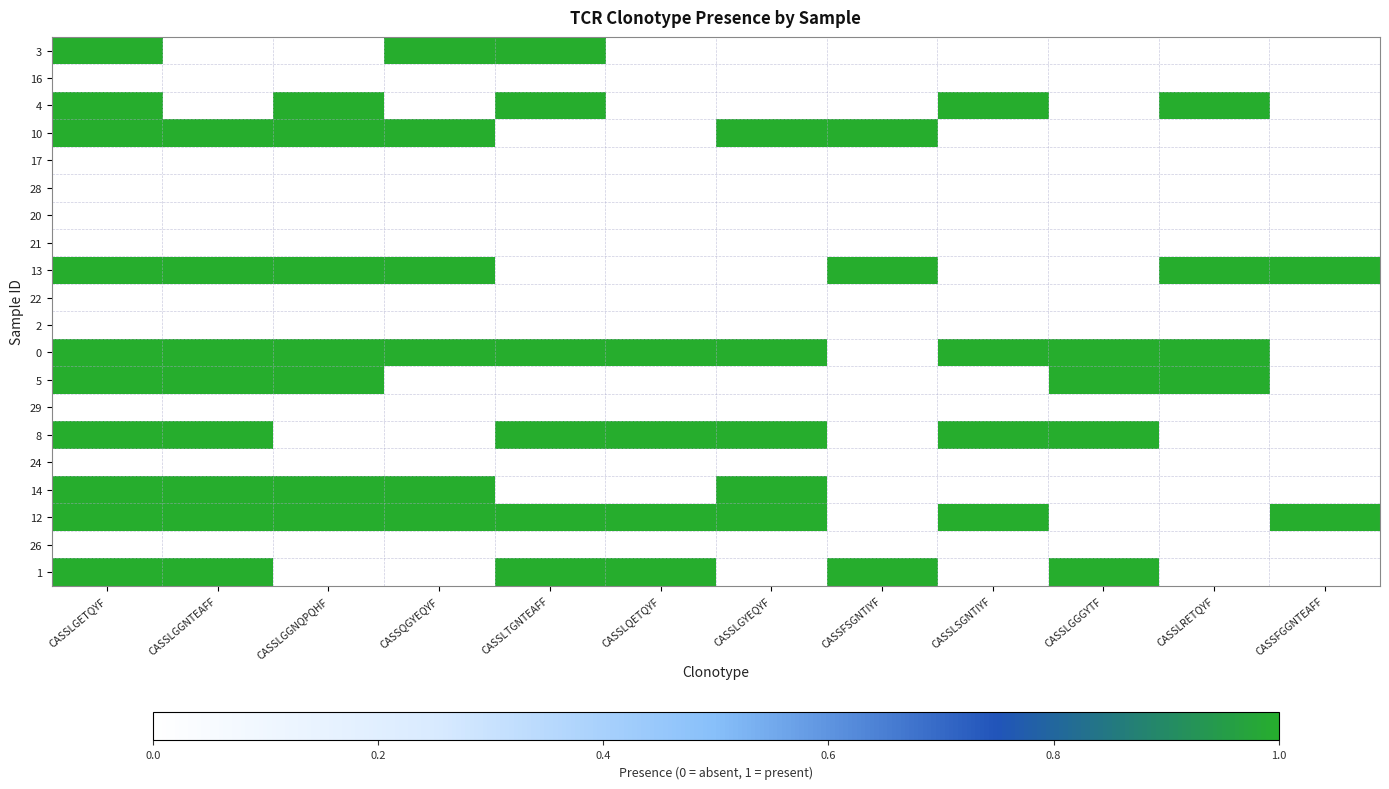

Reading left to right, list all the values displayed in this chart.

3: CASSLGETQYF=1	CASSLGGNTEAFF=0	CASSLGGNQPQHF=0	CASSQGYEQYF=1	CASSLTGNTEAFF=1	CASSLQETQYF=0	CASSLGYEQYF=0	CASSFSGNTIYF=0	CASSLSGNTIYF=0	CASSLGGGYTF=0	CASSLRETQYF=0	CASSFGGNTEAFF=0
16: CASSLGETQYF=0	CASSLGGNTEAFF=0	CASSLGGNQPQHF=0	CASSQGYEQYF=0	CASSLTGNTEAFF=0	CASSLQETQYF=0	CASSLGYEQYF=0	CASSFSGNTIYF=0	CASSLSGNTIYF=0	CASSLGGGYTF=0	CASSLRETQYF=0	CASSFGGNTEAFF=0
4: CASSLGETQYF=1	CASSLGGNTEAFF=0	CASSLGGNQPQHF=1	CASSQGYEQYF=0	CASSLTGNTEAFF=1	CASSLQETQYF=0	CASSLGYEQYF=0	CASSFSGNTIYF=0	CASSLSGNTIYF=1	CASSLGGGYTF=0	CASSLRETQYF=1	CASSFGGNTEAFF=0
10: CASSLGETQYF=1	CASSLGGNTEAFF=1	CASSLGGNQPQHF=1	CASSQGYEQYF=1	CASSLTGNTEAFF=0	CASSLQETQYF=0	CASSLGYEQYF=1	CASSFSGNTIYF=1	CASSLSGNTIYF=0	CASSLGGGYTF=0	CASSLRETQYF=0	CASSFGGNTEAFF=0
17: CASSLGETQYF=0	CASSLGGNTEAFF=0	CASSLGGNQPQHF=0	CASSQGYEQYF=0	CASSLTGNTEAFF=0	CASSLQETQYF=0	CASSLGYEQYF=0	CASSFSGNTIYF=0	CASSLSGNTIYF=0	CASSLGGGYTF=0	CASSLRETQYF=0	CASSFGGNTEAFF=0
28: CASSLGETQYF=0	CASSLGGNTEAFF=0	CASSLGGNQPQHF=0	CASSQGYEQYF=0	CASSLTGNTEAFF=0	CASSLQETQYF=0	CASSLGYEQYF=0	CASSFSGNTIYF=0	CASSLSGNTIYF=0	CASSLGGGYTF=0	CASSLRETQYF=0	CASSFGGNTEAFF=0
20: CASSLGETQYF=0	CASSLGGNTEAFF=0	CASSLGGNQPQHF=0	CASSQGYEQYF=0	CASSLTGNTEAFF=0	CASSLQETQYF=0	CASSLGYEQYF=0	CASSFSGNTIYF=0	CASSLSGNTIYF=0	CASSLGGGYTF=0	CASSLRETQYF=0	CASSFGGNTEAFF=0
21: CASSLGETQYF=0	CASSLGGNTEAFF=0	CASSLGGNQPQHF=0	CASSQGYEQYF=0	CASSLTGNTEAFF=0	CASSLQETQYF=0	CASSLGYEQYF=0	CASSFSGNTIYF=0	CASSLSGNTIYF=0	CASSLGGGYTF=0	CASSLRETQYF=0	CASSFGGNTEAFF=0
13: CASSLGETQYF=1	CASSLGGNTEAFF=1	CASSLGGNQPQHF=1	CASSQGYEQYF=1	CASSLTGNTEAFF=0	CASSLQETQYF=0	CASSLGYEQYF=0	CASSFSGNTIYF=1	CASSLSGNTIYF=0	CASSLGGGYTF=0	CASSLRETQYF=1	CASSFGGNTEAFF=1
22: CASSLGETQYF=0	CASSLGGNTEAFF=0	CASSLGGNQPQHF=0	CASSQGYEQYF=0	CASSLTGNTEAFF=0	CASSLQETQYF=0	CASSLGYEQYF=0	CASSFSGNTIYF=0	CASSLSGNTIYF=0	CASSLGGGYTF=0	CASSLRETQYF=0	CASSFGGNTEAFF=0
2: CASSLGETQYF=0	CASSLGGNTEAFF=0	CASSLGGNQPQHF=0	CASSQGYEQYF=0	CASSLTGNTEAFF=0	CASSLQETQYF=0	CASSLGYEQYF=0	CASSFSGNTIYF=0	CASSLSGNTIYF=0	CASSLGGGYTF=0	CASSLRETQYF=0	CASSFGGNTEAFF=0
0: CASSLGETQYF=1	CASSLGGNTEAFF=1	CASSLGGNQPQHF=1	CASSQGYEQYF=1	CASSLTGNTEAFF=1	CASSLQETQYF=1	CASSLGYEQYF=1	CASSFSGNTIYF=0	CASSLSGNTIYF=1	CASSLGGGYTF=1	CASSLRETQYF=1	CASSFGGNTEAFF=0
5: CASSLGETQYF=1	CASSLGGNTEAFF=1	CASSLGGNQPQHF=1	CASSQGYEQYF=0	CASSLTGNTEAFF=0	CASSLQETQYF=0	CASSLGYEQYF=0	CASSFSGNTIYF=0	CASSLSGNTIYF=0	CASSLGGGYTF=1	CASSLRETQYF=1	CASSFGGNTEAFF=0
29: CASSLGETQYF=0	CASSLGGNTEAFF=0	CASSLGGNQPQHF=0	CASSQGYEQYF=0	CASSLTGNTEAFF=0	CASSLQETQYF=0	CASSLGYEQYF=0	CASSFSGNTIYF=0	CASSLSGNTIYF=0	CASSLGGGYTF=0	CASSLRETQYF=0	CASSFGGNTEAFF=0
8: CASSLGETQYF=1	CASSLGGNTEAFF=1	CASSLGGNQPQHF=0	CASSQGYEQYF=0	CASSLTGNTEAFF=1	CASSLQETQYF=1	CASSLGYEQYF=1	CASSFSGNTIYF=0	CASSLSGNTIYF=1	CASSLGGGYTF=1	CASSLRETQYF=0	CASSFGGNTEAFF=0
24: CASSLGETQYF=0	CASSLGGNTEAFF=0	CASSLGGNQPQHF=0	CASSQGYEQYF=0	CASSLTGNTEAFF=0	CASSLQETQYF=0	CASSLGYEQYF=0	CASSFSGNTIYF=0	CASSLSGNTIYF=0	CASSLGGGYTF=0	CASSLRETQYF=0	CASSFGGNTEAFF=0
14: CASSLGETQYF=1	CASSLGGNTEAFF=1	CASSLGGNQPQHF=1	CASSQGYEQYF=1	CASSLTGNTEAFF=0	CASSLQETQYF=0	CASSLGYEQYF=1	CASSFSGNTIYF=0	CASSLSGNTIYF=0	CASSLGGGYTF=0	CASSLRETQYF=0	CASSFGGNTEAFF=0
12: CASSLGETQYF=1	CASSLGGNTEAFF=1	CASSLGGNQPQHF=1	CASSQGYEQYF=1	CASSLTGNTEAFF=1	CASSLQETQYF=1	CASSLGYEQYF=1	CASSFSGNTIYF=0	CASSLSGNTIYF=1	CASSLGGGYTF=0	CASSLRETQYF=0	CASSFGGNTEAFF=1
26: CASSLGETQYF=0	CASSLGGNTEAFF=0	CASSLGGNQPQHF=0	CASSQGYEQYF=0	CASSLTGNTEAFF=0	CASSLQETQYF=0	CASSLGYEQYF=0	CASSFSGNTIYF=0	CASSLSGNTIYF=0	CASSLGGGYTF=0	CASSLRETQYF=0	CASSFGGNTEAFF=0
1: CASSLGETQYF=1	CASSLGGNTEAFF=1	CASSLGGNQPQHF=0	CASSQGYEQYF=0	CASSLTGNTEAFF=1	CASSLQETQYF=1	CASSLGYEQYF=0	CASSFSGNTIYF=1	CASSLSGNTIYF=0	CASSLGGGYTF=1	CASSLRETQYF=0	CASSFGGNTEAFF=0